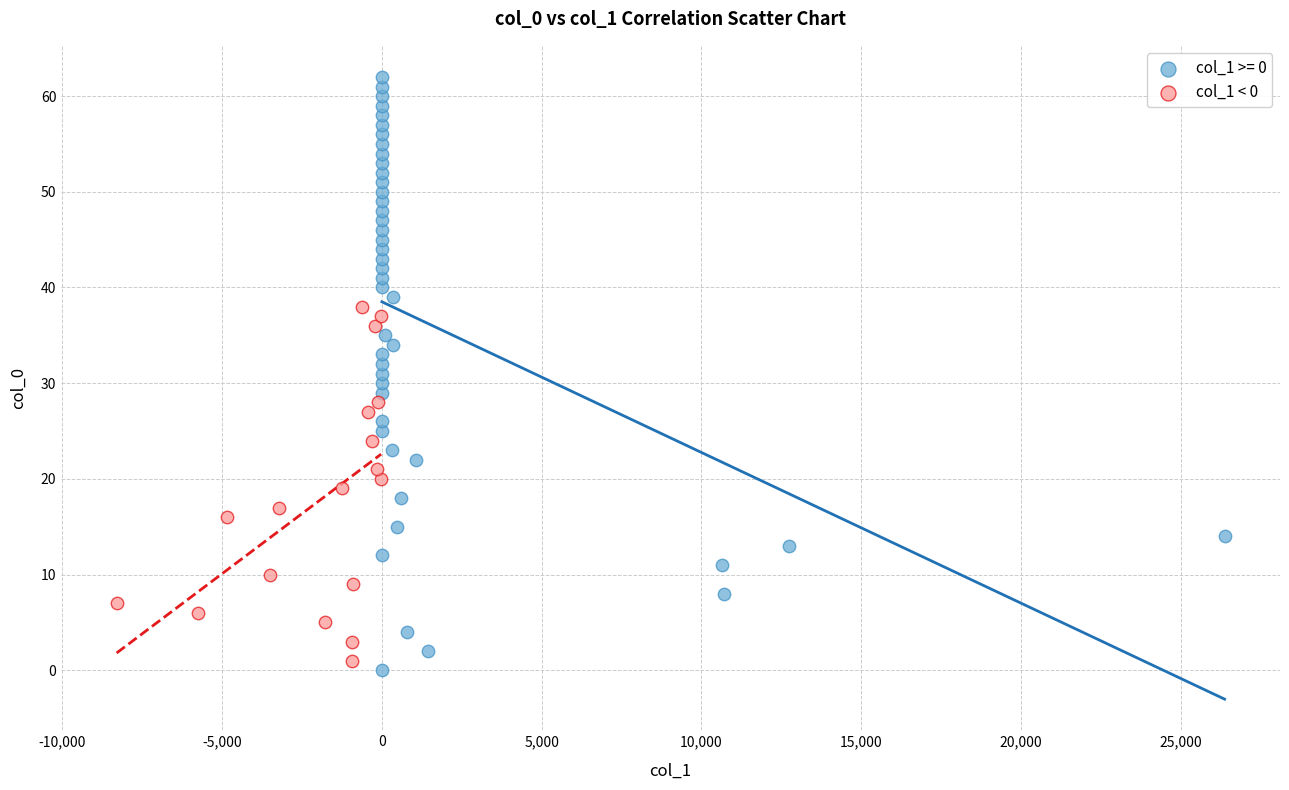

Which series reaches the maximum Y coordinate?

col_1 >= 0